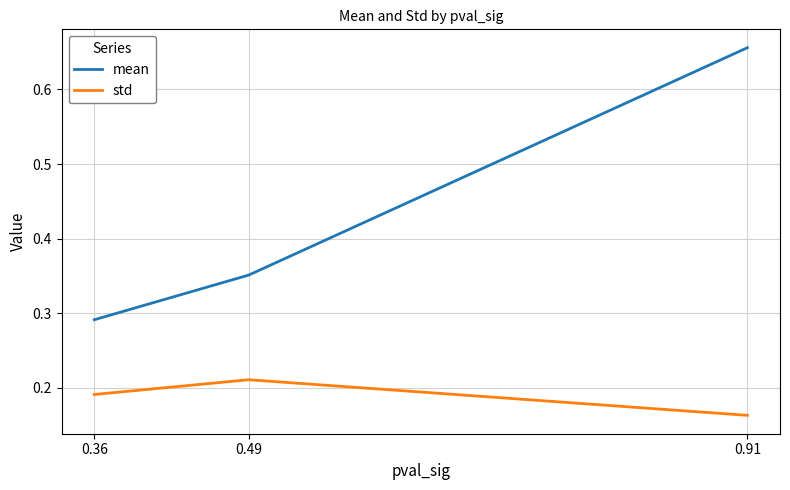

At which label does std reach its minimum?

0.91